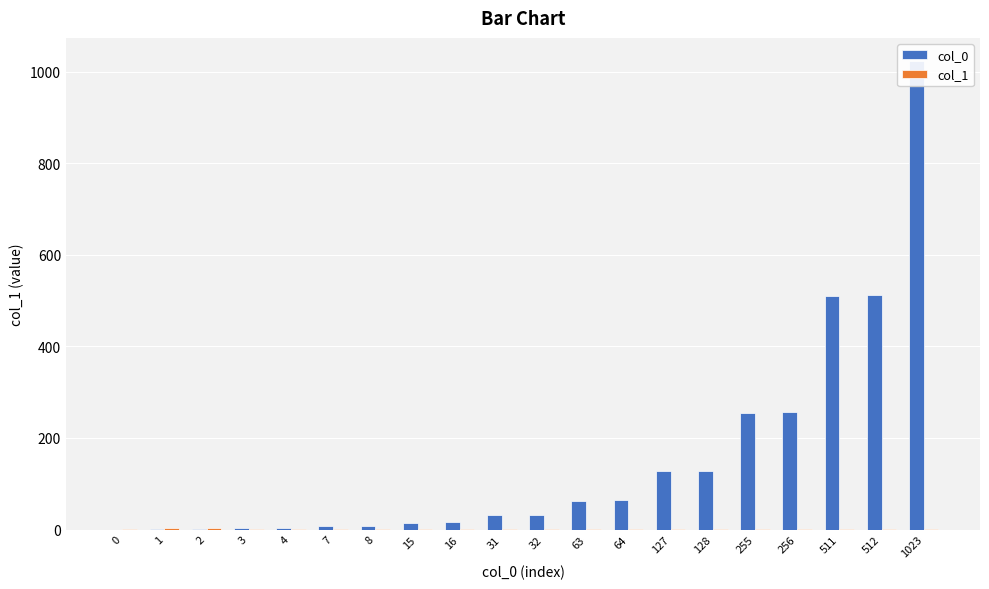

What is the spread (max minus min) of values at 8?

5.8